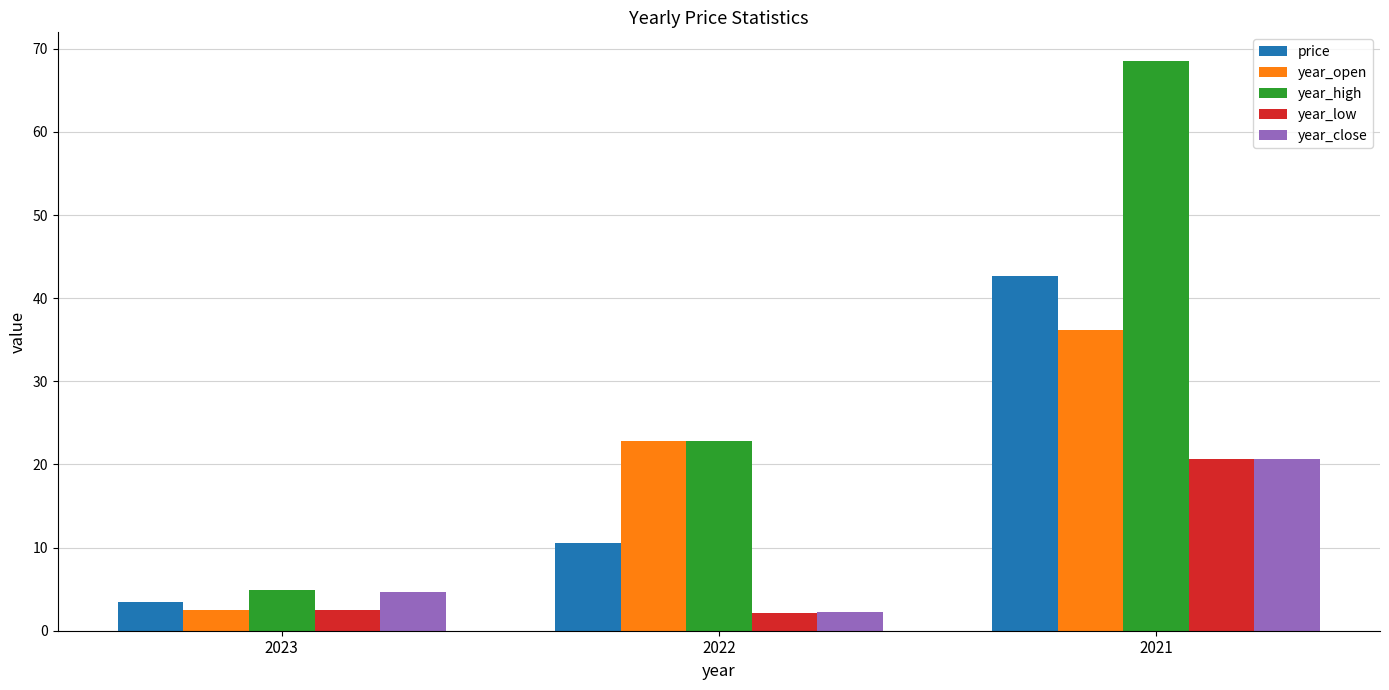

What is the average value of the price series?

18.9